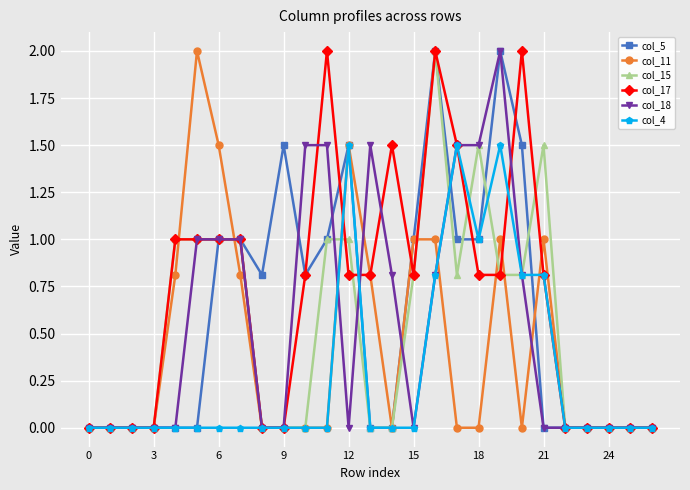

What is the value of the col_17 point at the 11th from the left?

0.8